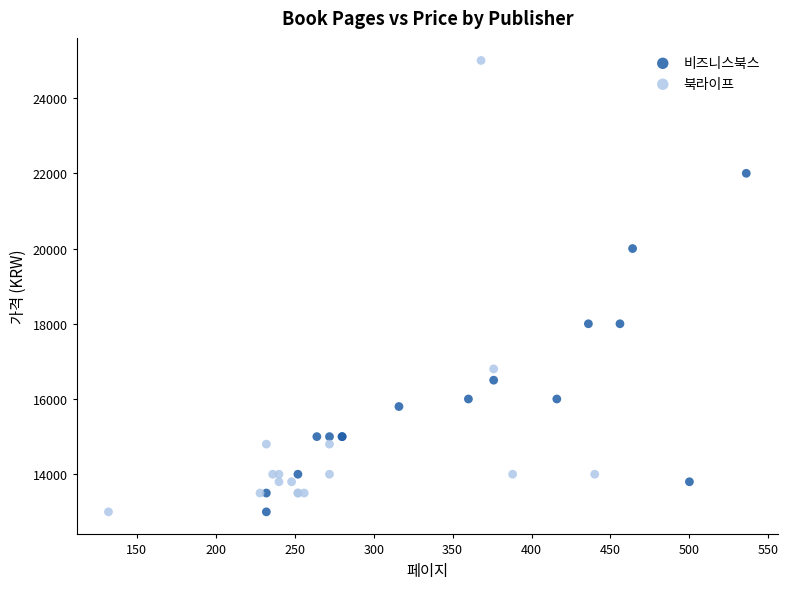

Which series reaches the maximum Y coordinate?

북라이프